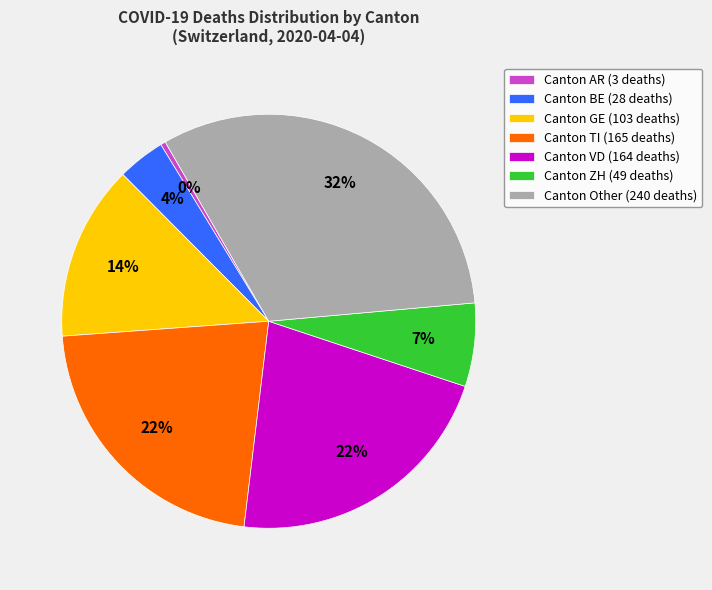

How many segments does this pie chart have?

7